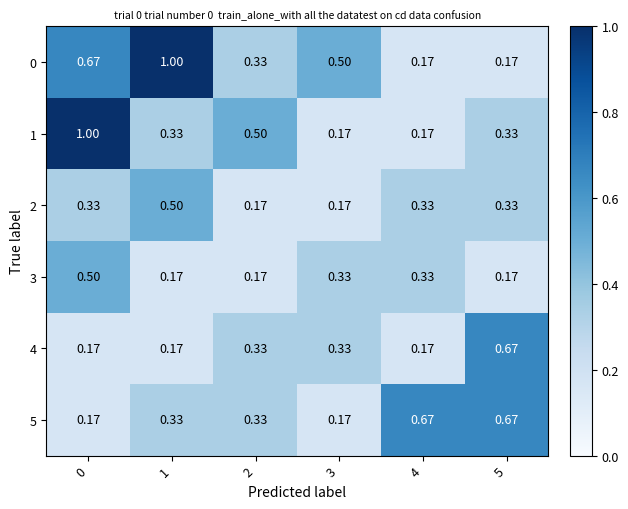

At how many categories does at least one series exceed 0?

6